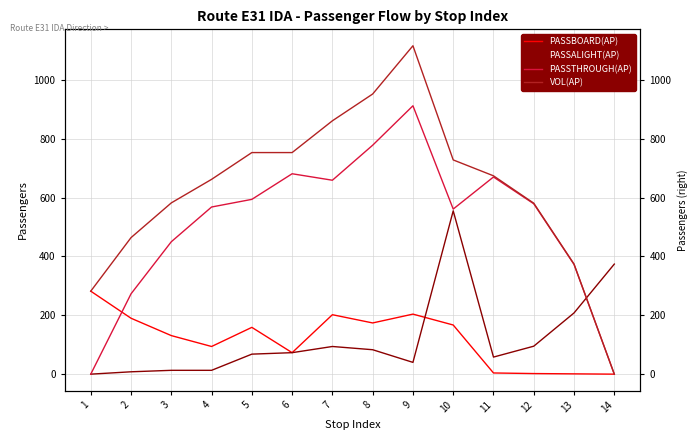

Where is the first local minimum for PASSBOARD(AP)?

4